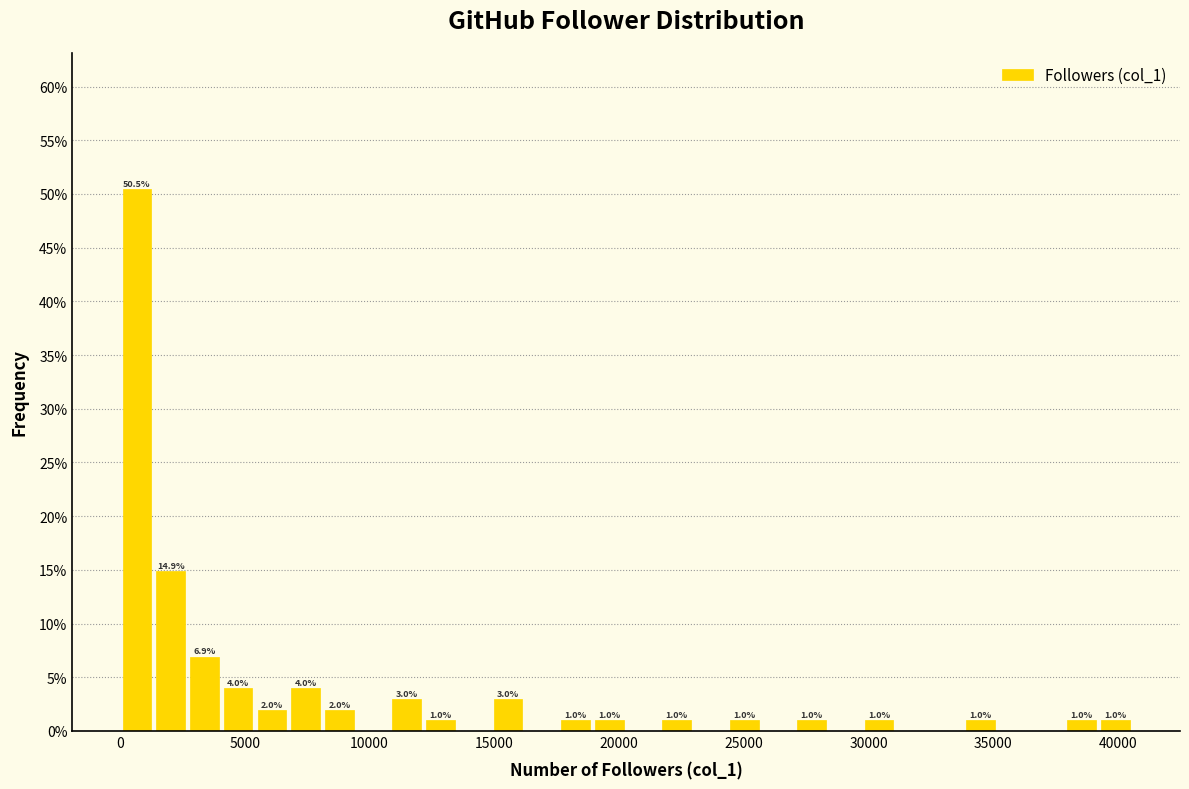

Read against the x-axis, roughly where is the centre of the tallest bar?

500